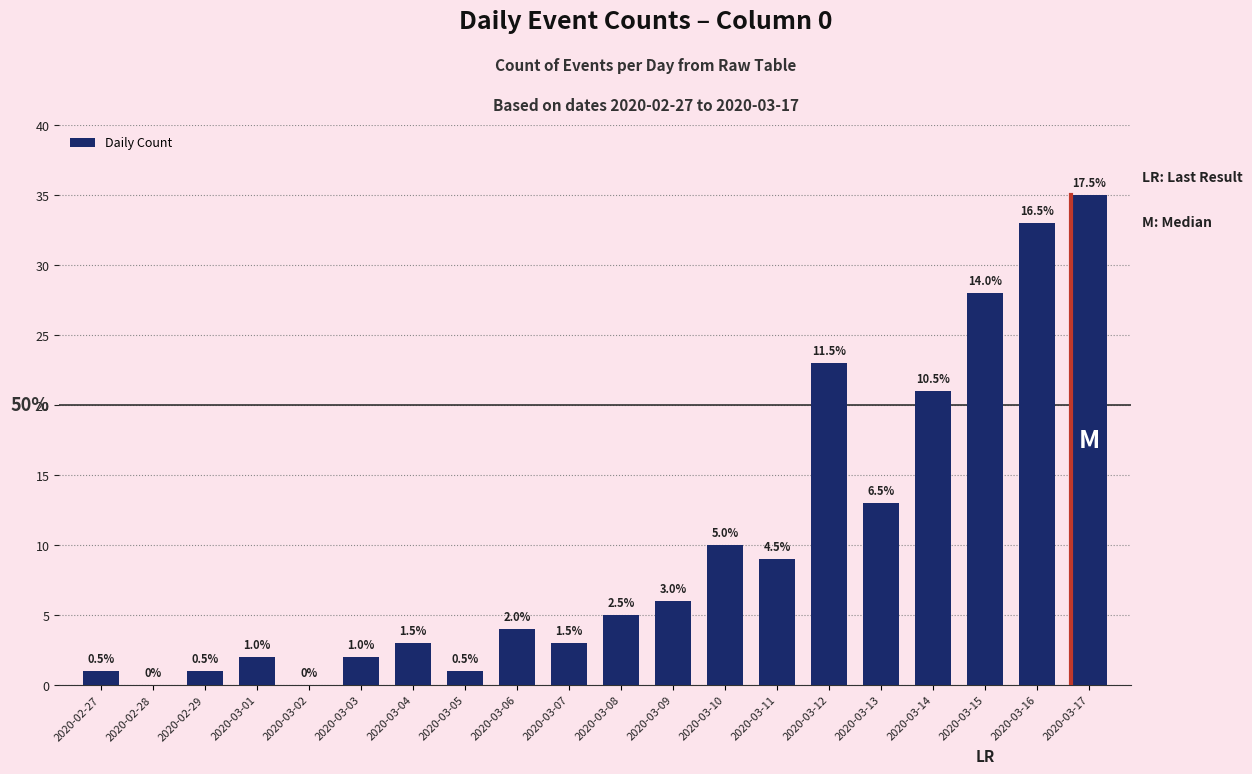

The chart shows a value of 28 at 2020-03-15. True or false?

True